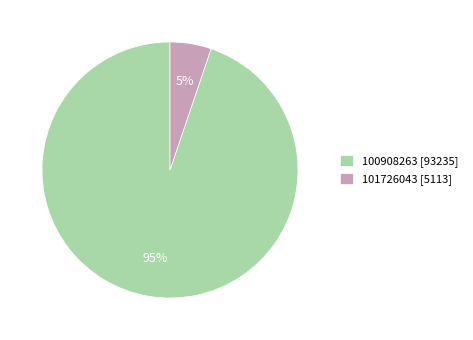

Is it true that 100908263 is 89% of the pie?

False